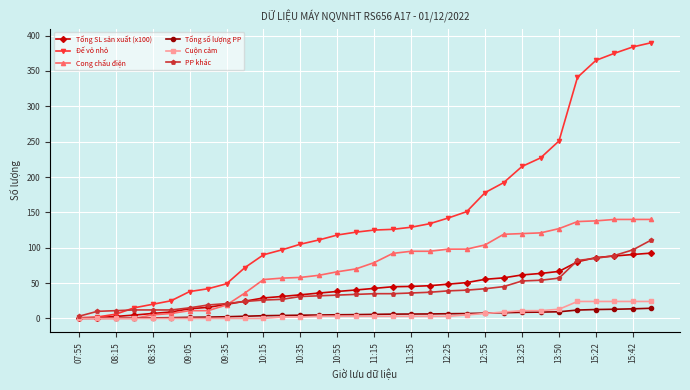

How many categories are shown in the chart?

32